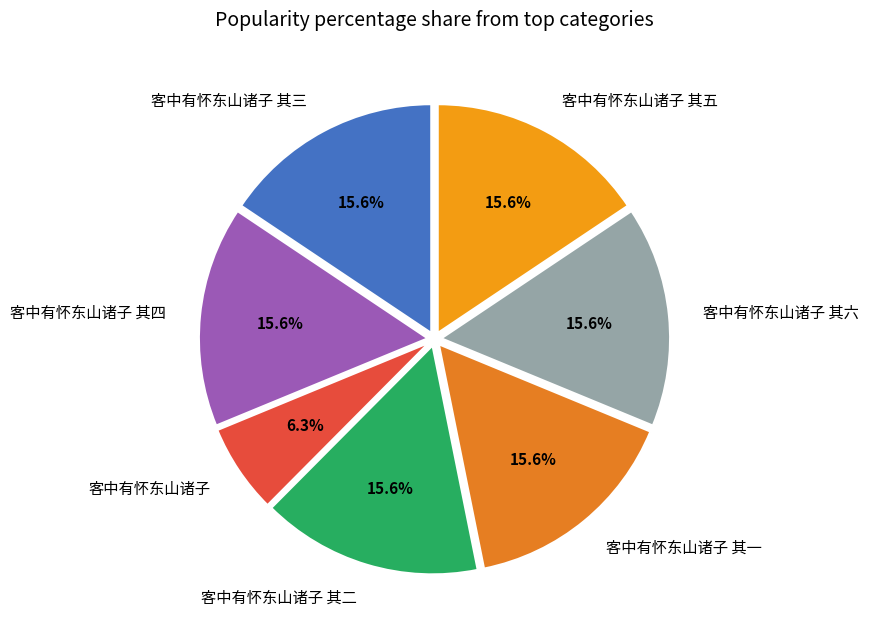

Is it true that 客中有怀东山诸子 其四 is 27% of the pie?

False